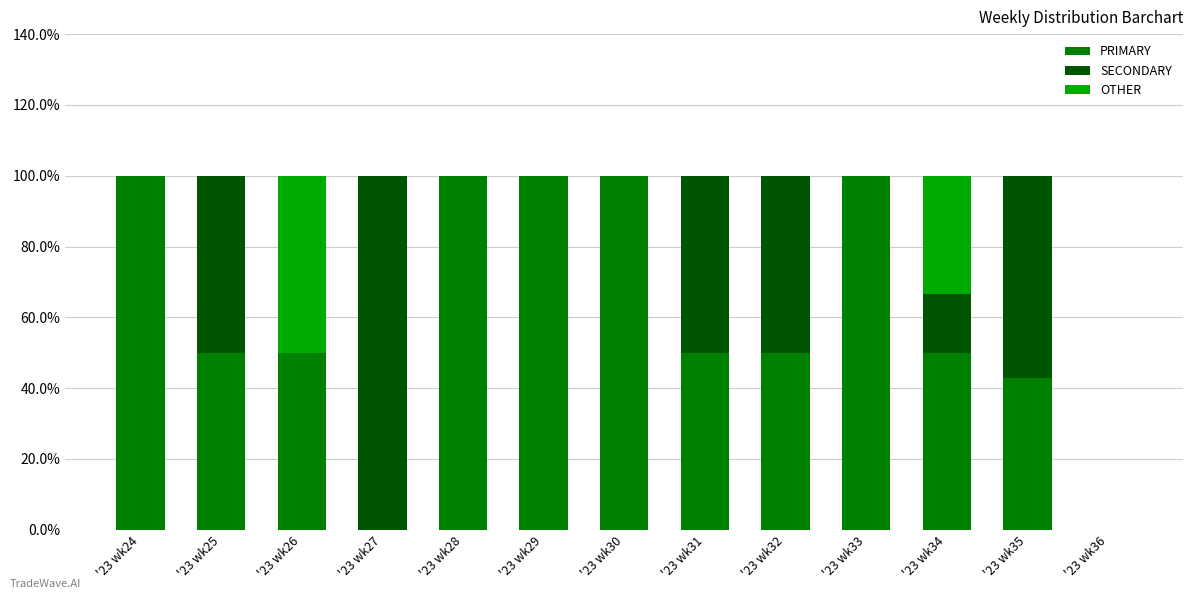

What is the total value across all series at '23 wk29?

100.0